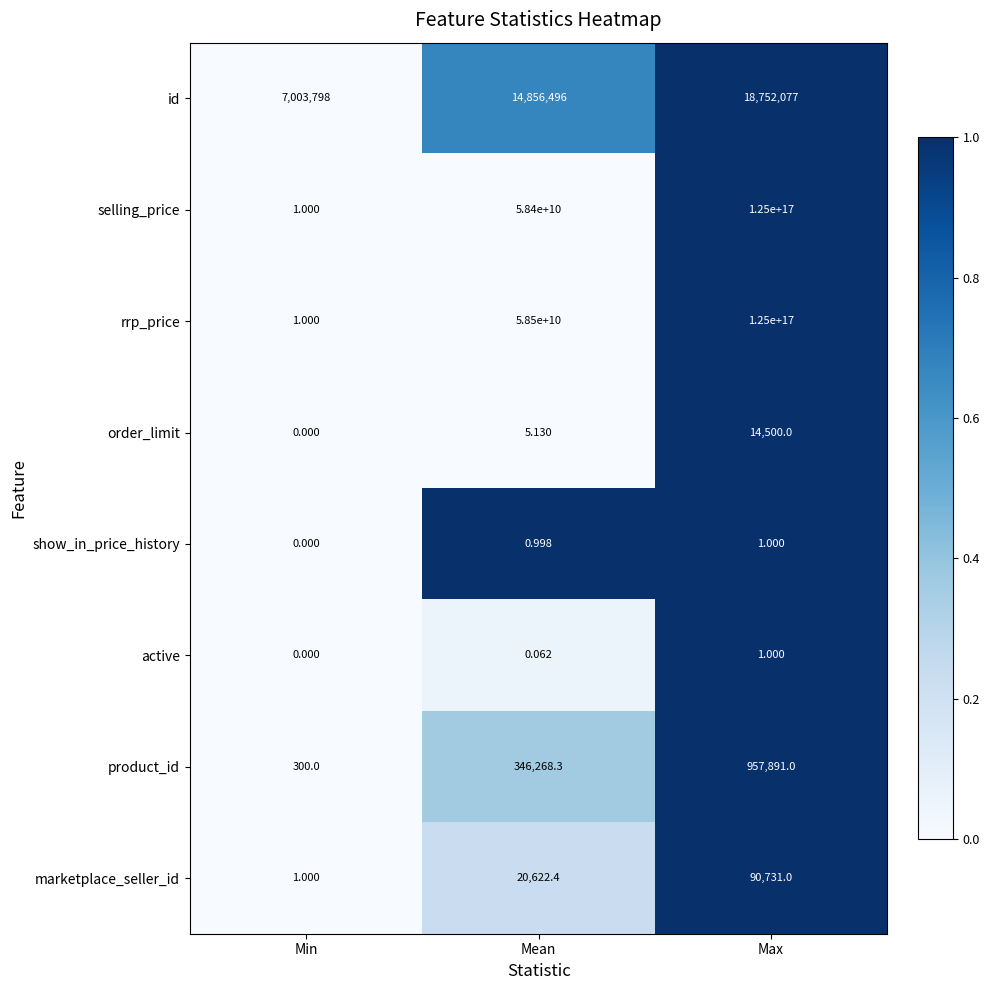

How many values in show_in_price_history are above zero?

2